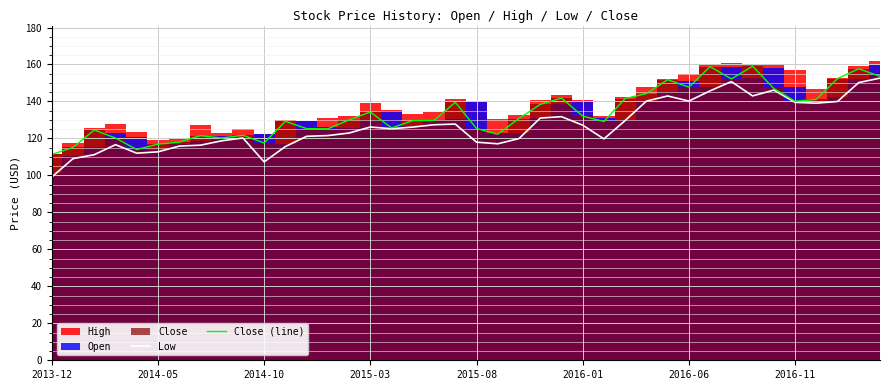

The Low series shows 48.9 at 18. True or false?

False